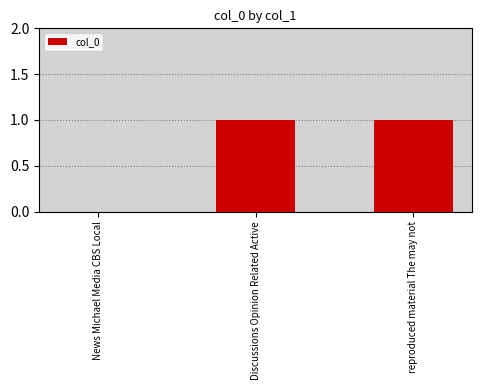

Reading right to left, transcribe all the data shown in this chart.

reproduced material The may not=1	Discussions Opinion Related Active=1	News Michael Media CBS Local=0